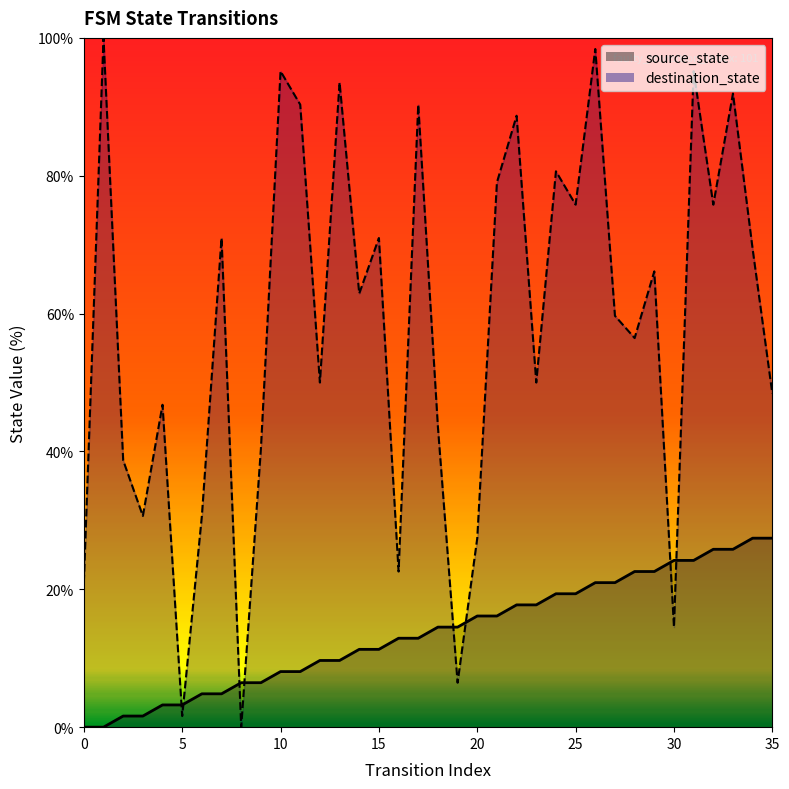

Reading left to right, extract all data points from this chart.

source_state: 0.0	0.0	1.6	1.6	3.2	3.2	4.8	4.8	6.5	6.5	8.1	8.1	9.7	9.7	11.3	11.3	12.9	12.9	14.5	14.5	16.1	16.1	17.7	17.7	19.4	19.4	21.0	21.0	22.6	22.6	24.2	24.2	25.8	25.8	27.4	27.4
destination_state: 21.0	100.0	38.7	30.6	46.8	1.6	30.6	71.0	0.0	40.3	95.2	90.3	50.0	93.5	62.9	71.0	22.6	90.3	43.5	6.5	27.4	79.0	88.7	50.0	80.6	75.8	98.4	59.7	56.5	66.1	14.5	95.2	75.8	91.9	69.4	48.4